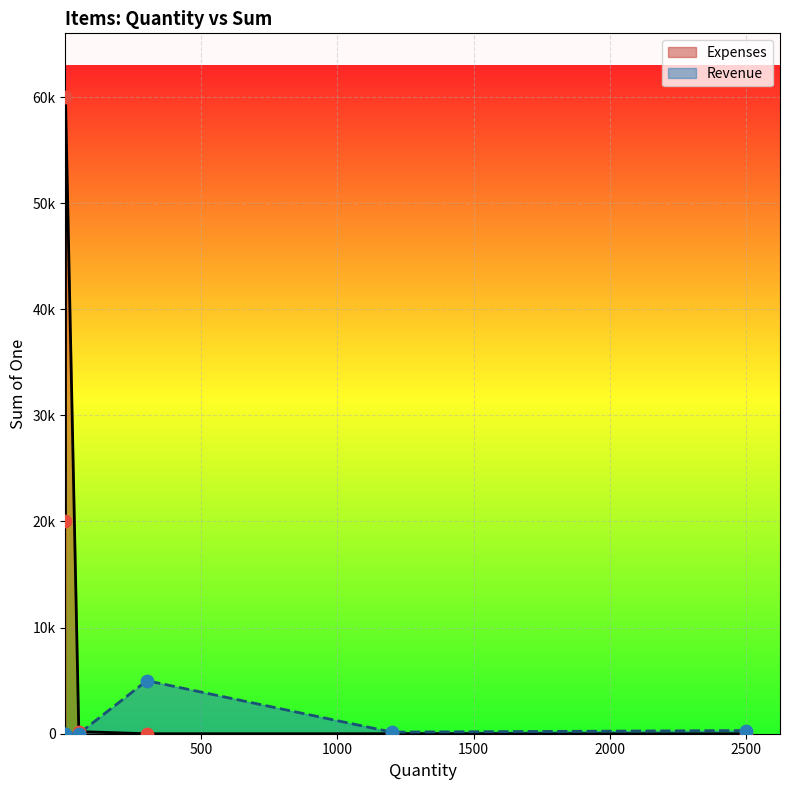

Which series has the largest total across all categories?

Expenses